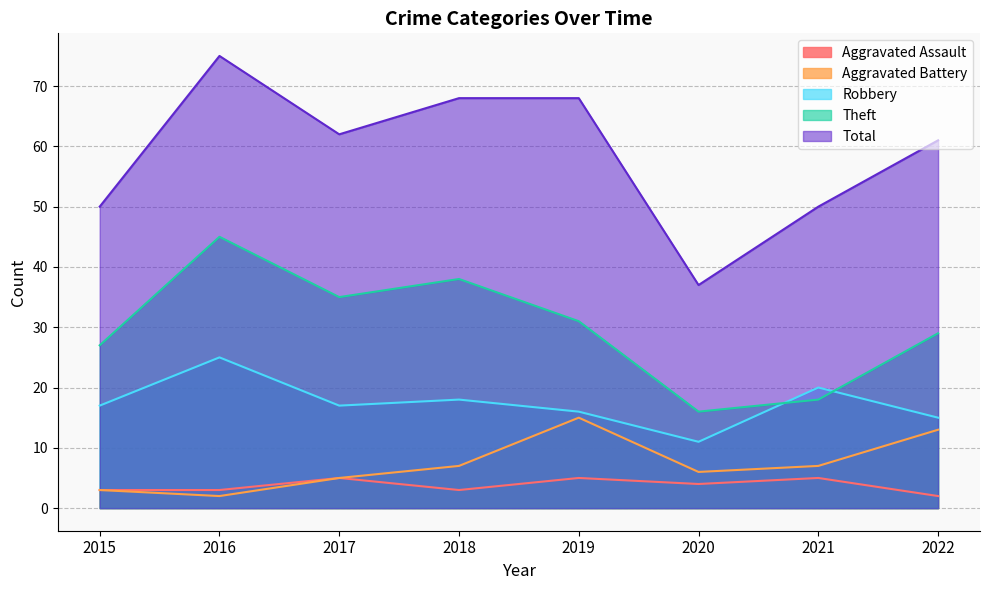

At which label does Aggravated Battery reach its peak?

2019